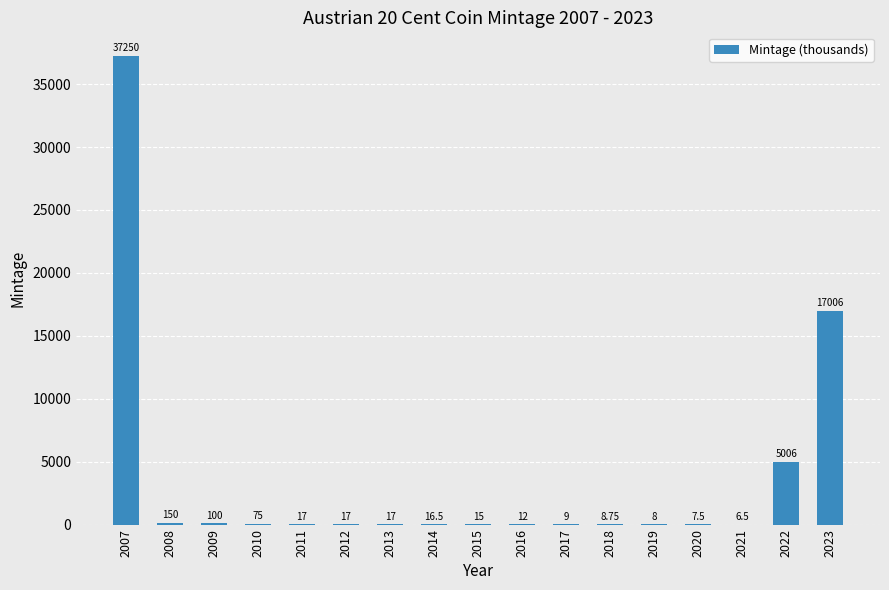

What is the sum of all values?

59722.5